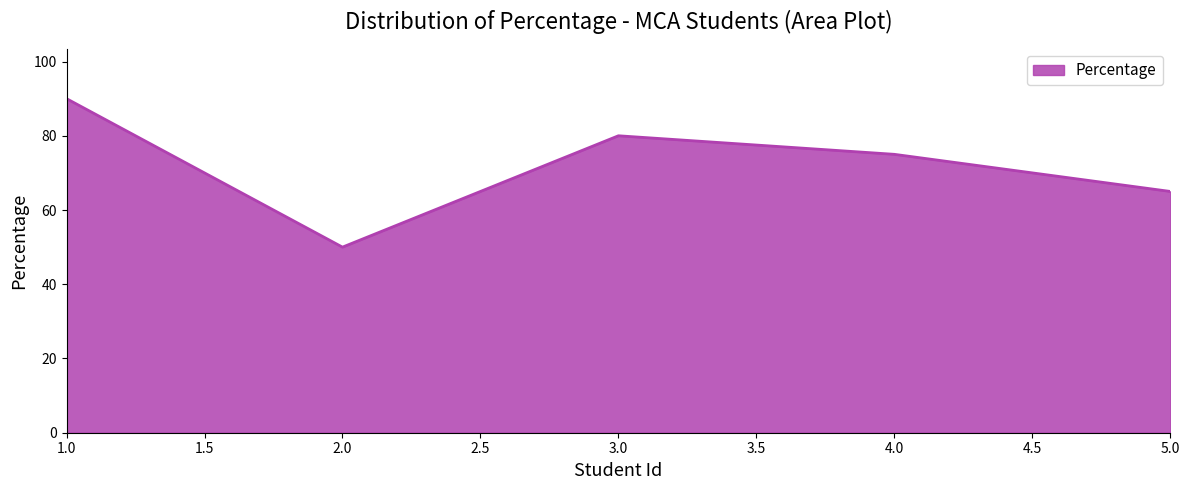

The value at 1.0 is 137. True or false?

False